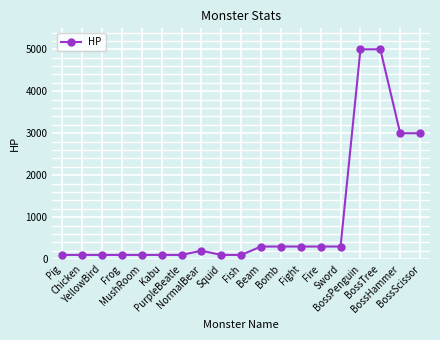

Reading left to right, extract all data points from this chart.

Pig=100	Chicken=100	YellowBird=100	Frog=100	MushRoom=100	Kabu=100	PurpleBeatle=100	NormalBear=200	Squid=100	Fish=100	Beam=300	Bomb=300	Fight=300	Fire=300	Sword=300	BossPenguin=5000	BossTree=5000	BossHammer=3000	BossScissor=3000